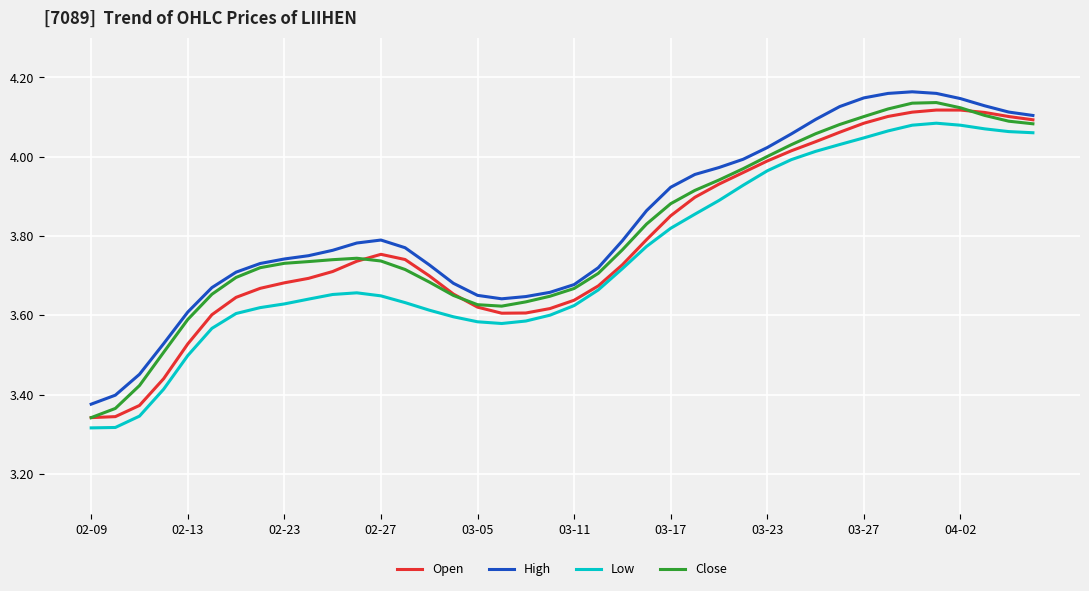

In Close, how many points are higher than both neighbors (excluding endpoints)?

2